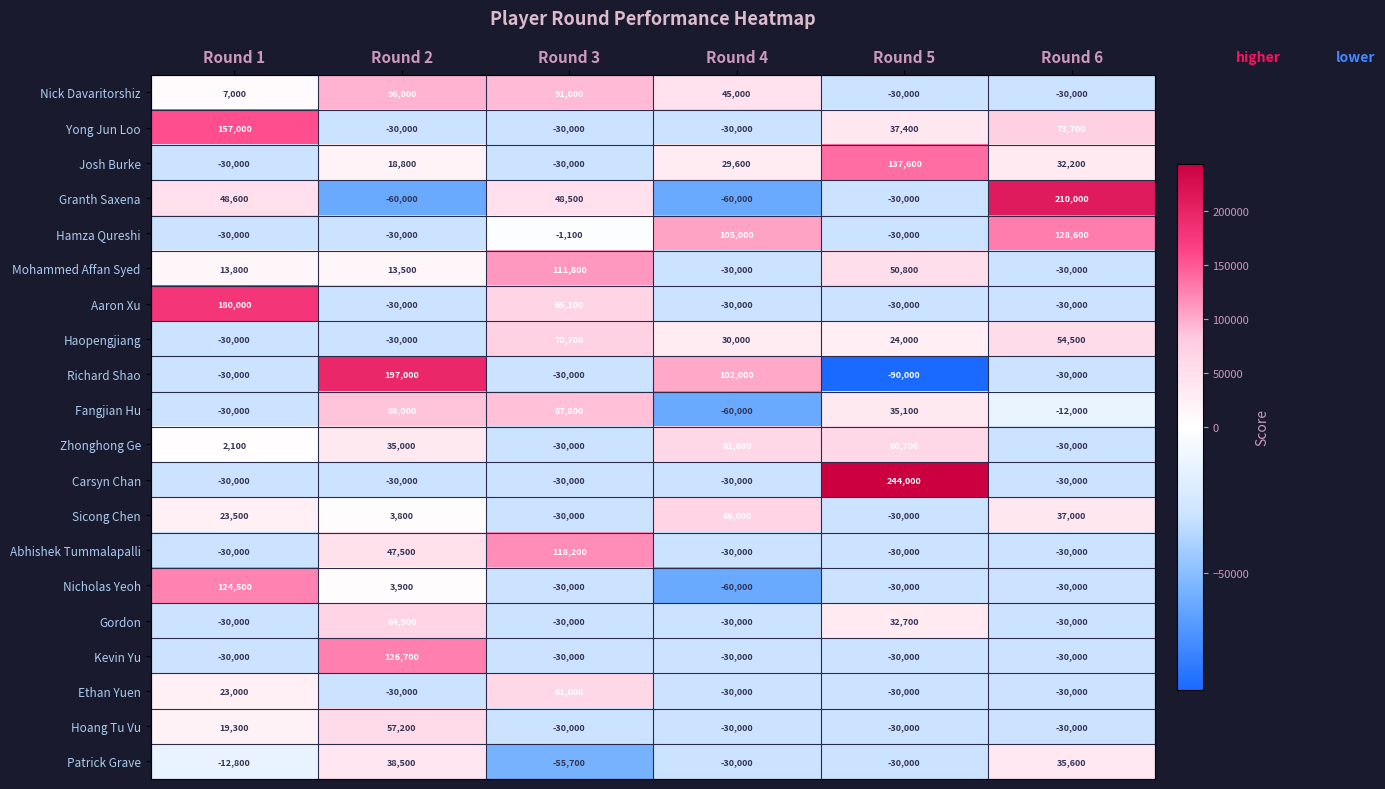

True or false: Abhishek Tummalapalli has a value of 118200 at Round 3.

True